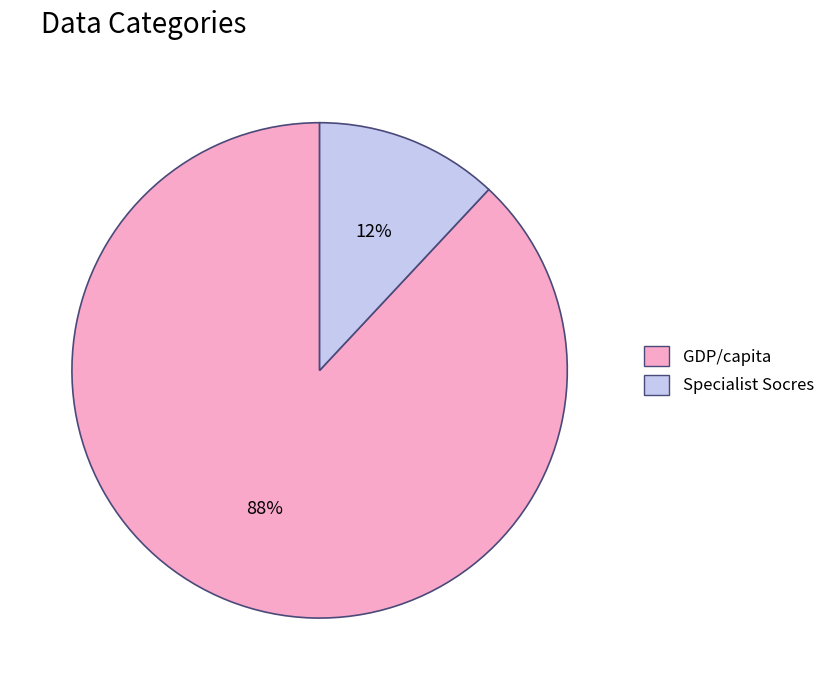

Combined, do GDP/capita and Specialist Socres account for over 50%?

Yes